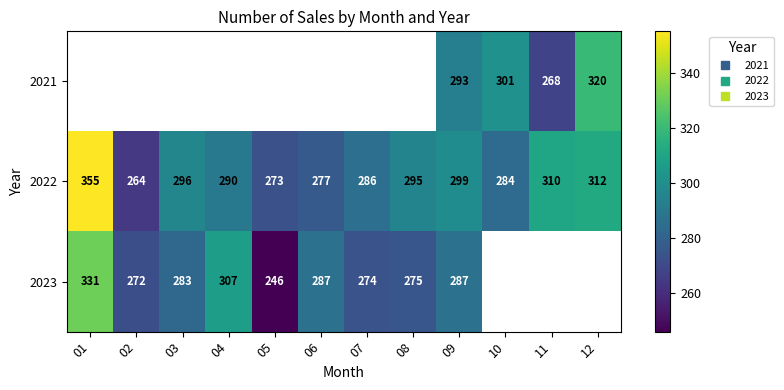

Rank the series at 07 from lowest to highest value.

2021, 2023, 2022